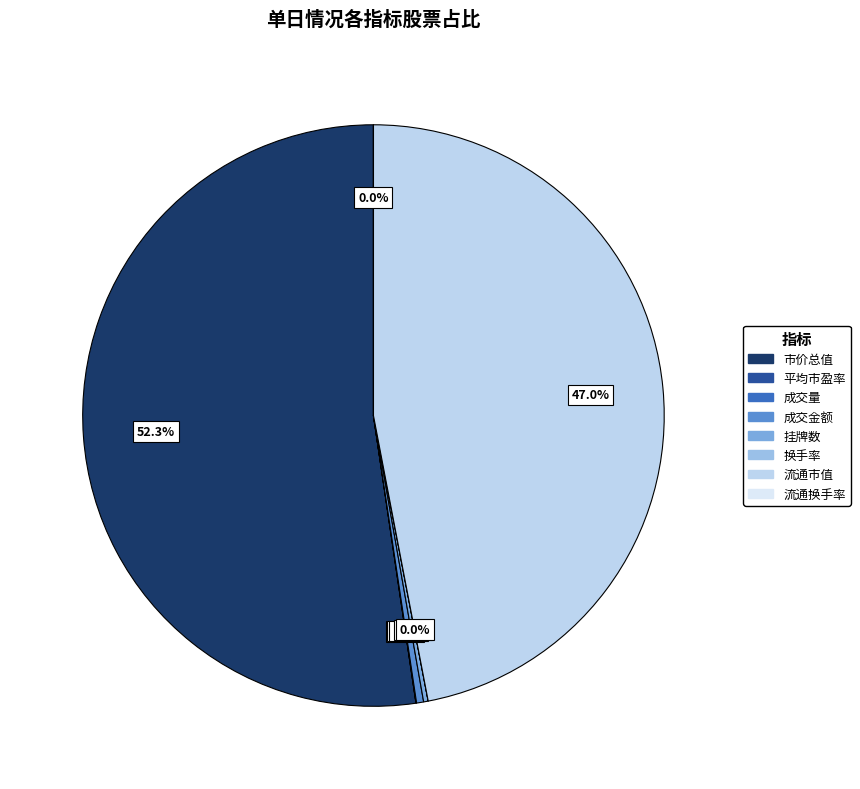

What is the total percentage of 流通换手率 and 市价总值?

52.3%